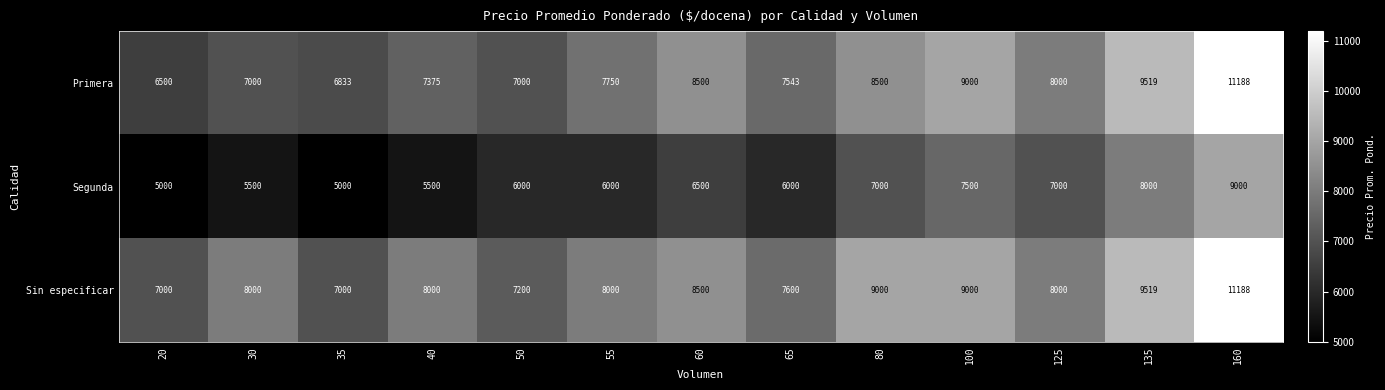

At which label does Primera reach its peak?

160